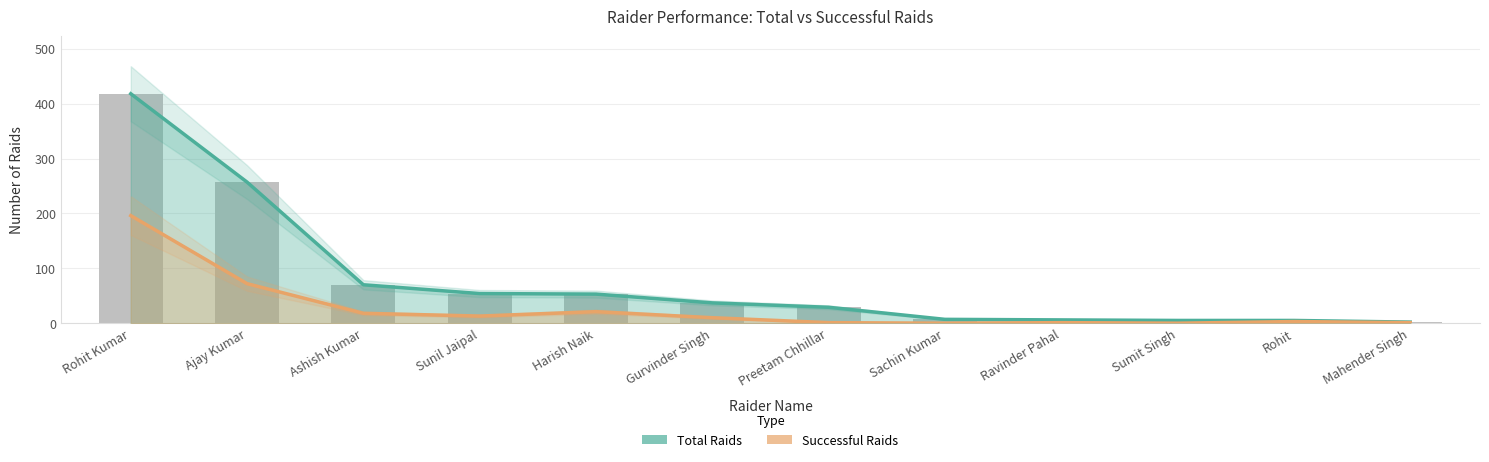

Which series has the largest range (max minus min)?

Total Raids